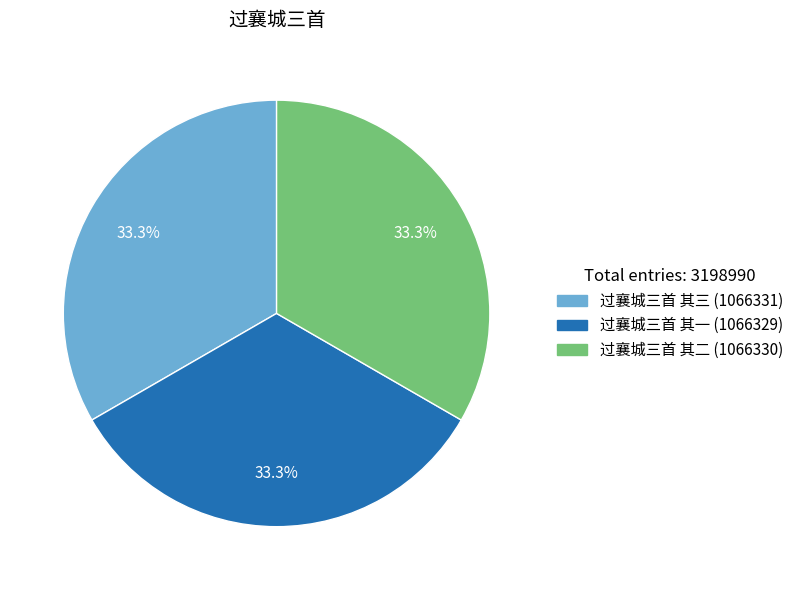

How many slices are in this pie chart?

3